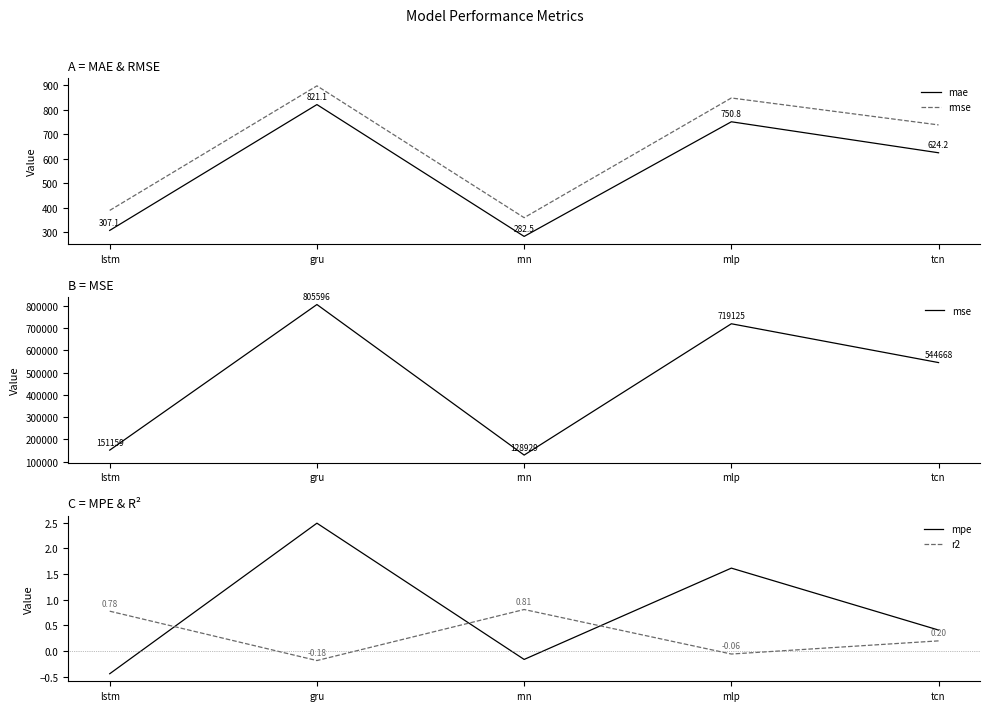

How many interior local valleys does the mae series have?

1